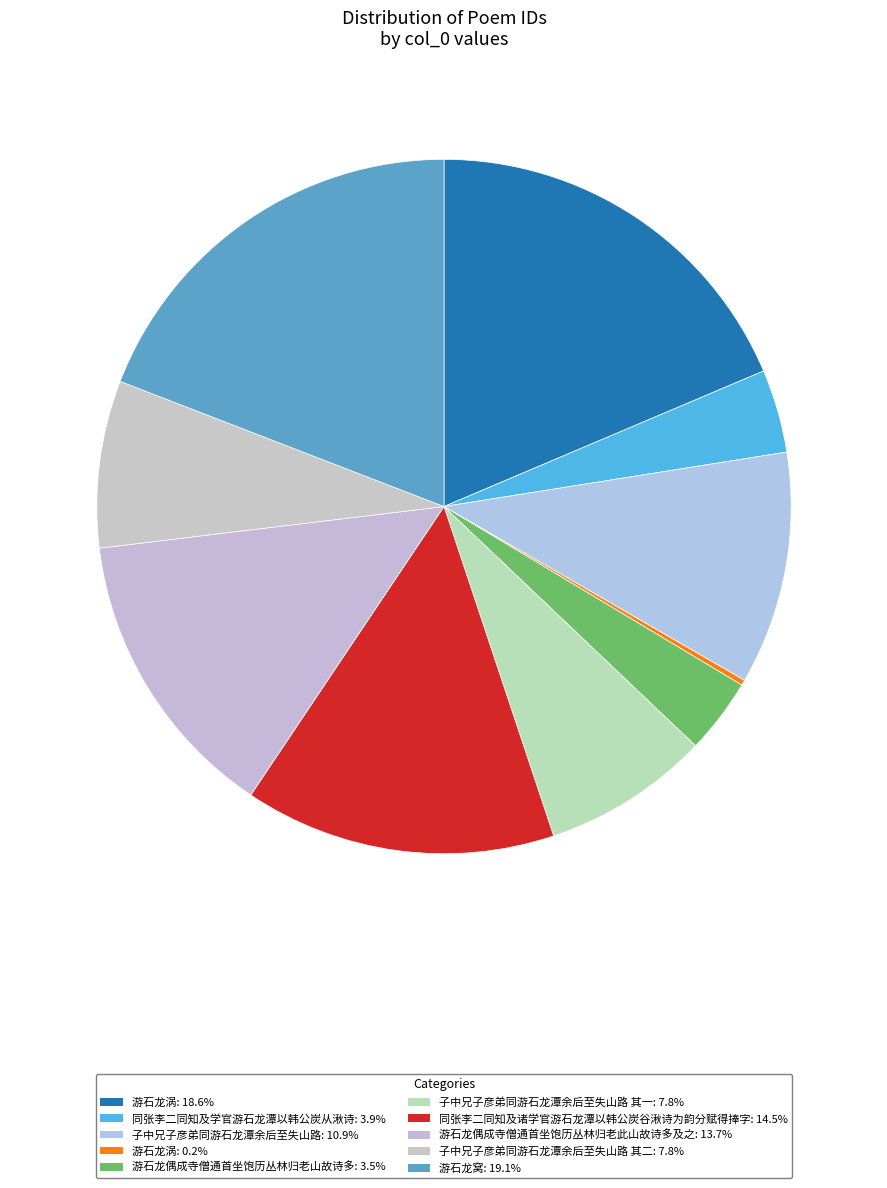

How many slices are in this pie chart?

10